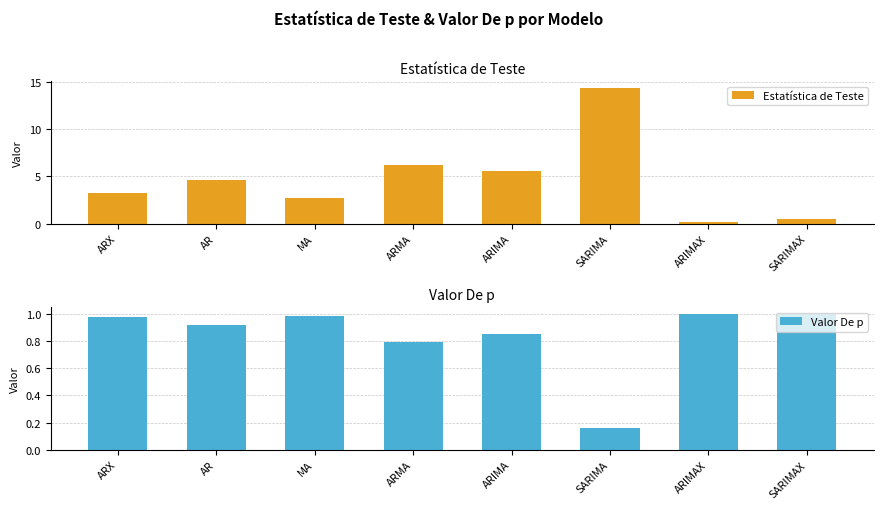

What is the label of the 8th bar from the right?

ARX